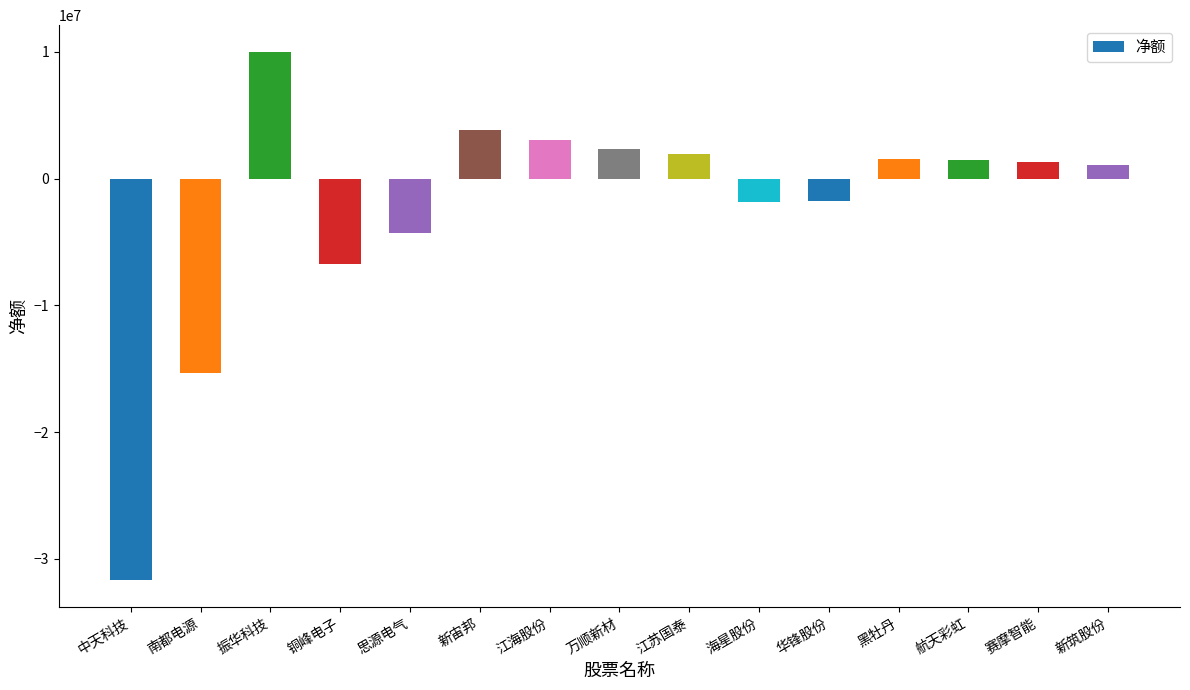

How many values are above zero?

9